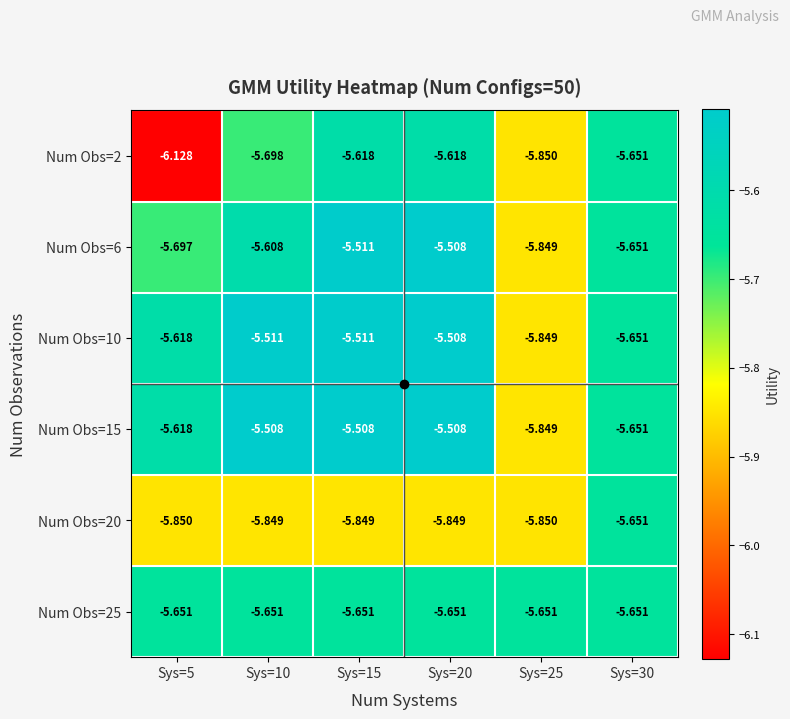

List the series in order of their peak value, lowest first.

Num Obs=20, Num Obs=25, Num Obs=2, Num Obs=6, Num Obs=10, Num Obs=15